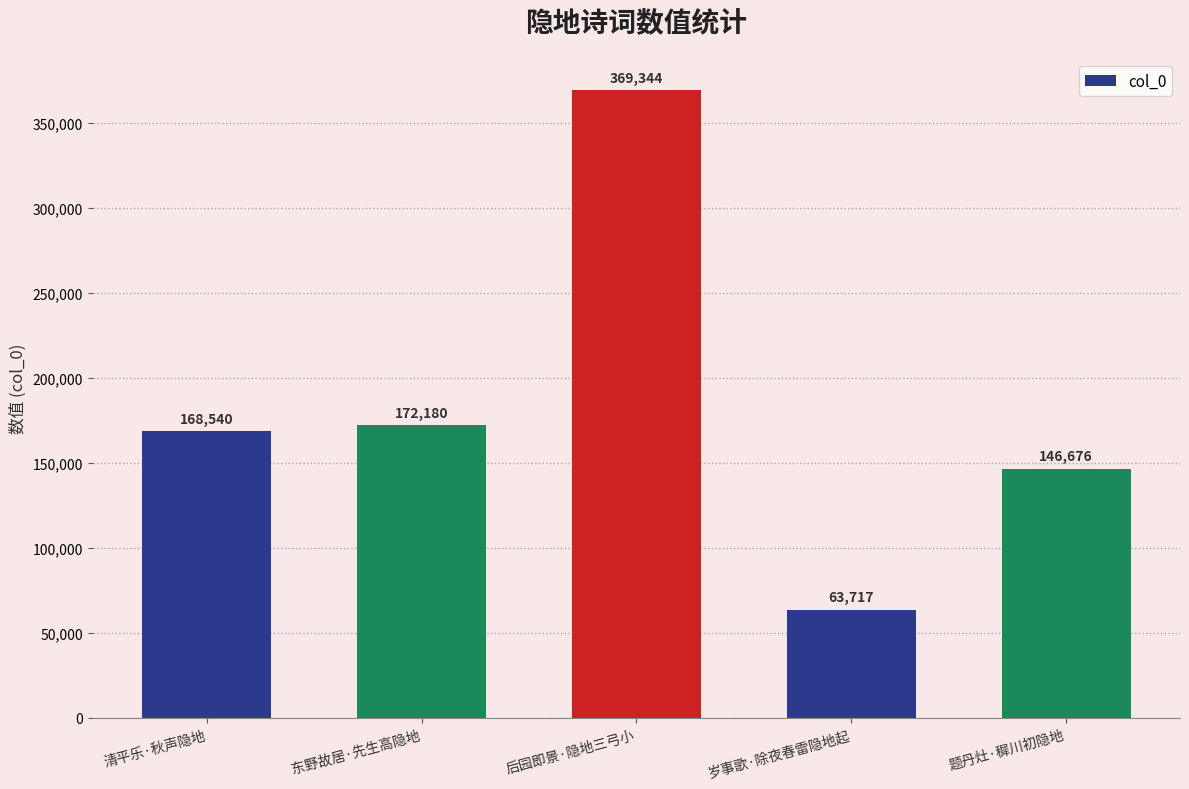

What is the difference between the second highest and second lowest values?

25504